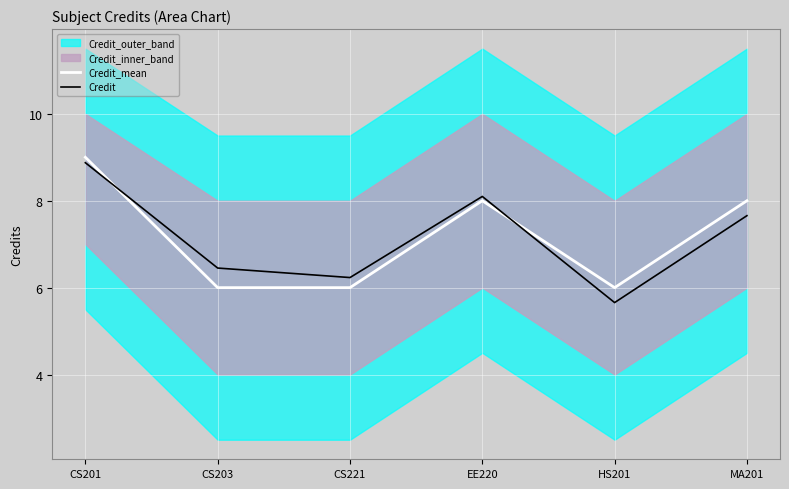

What is the value of the Credit point at the 6th from the left?

7.7